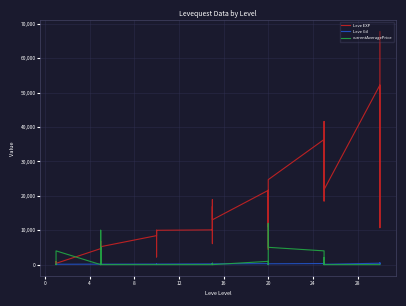

After their last crossing, which series has the higher values: Leve EXP or currentAveragePrice?

Leve EXP